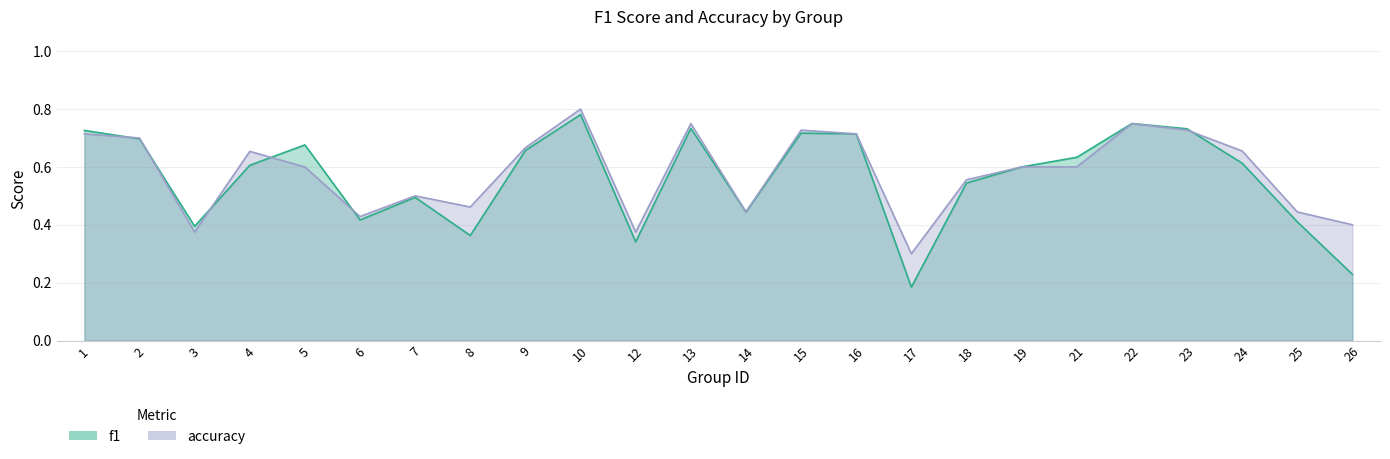

The value of f1 at 16 is 1.2. True or false?

False